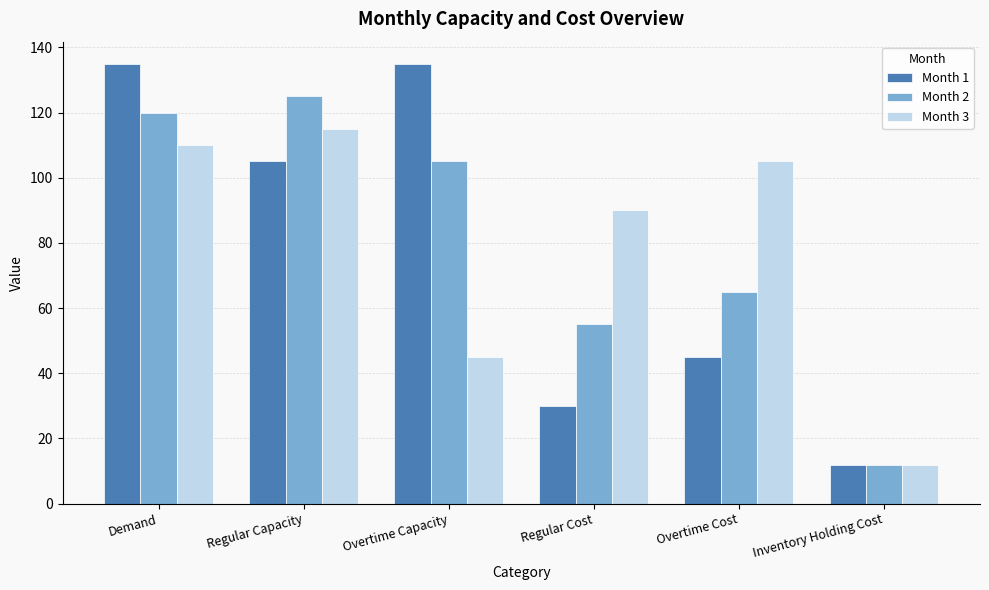

What is the maximum value for Month 1?

135